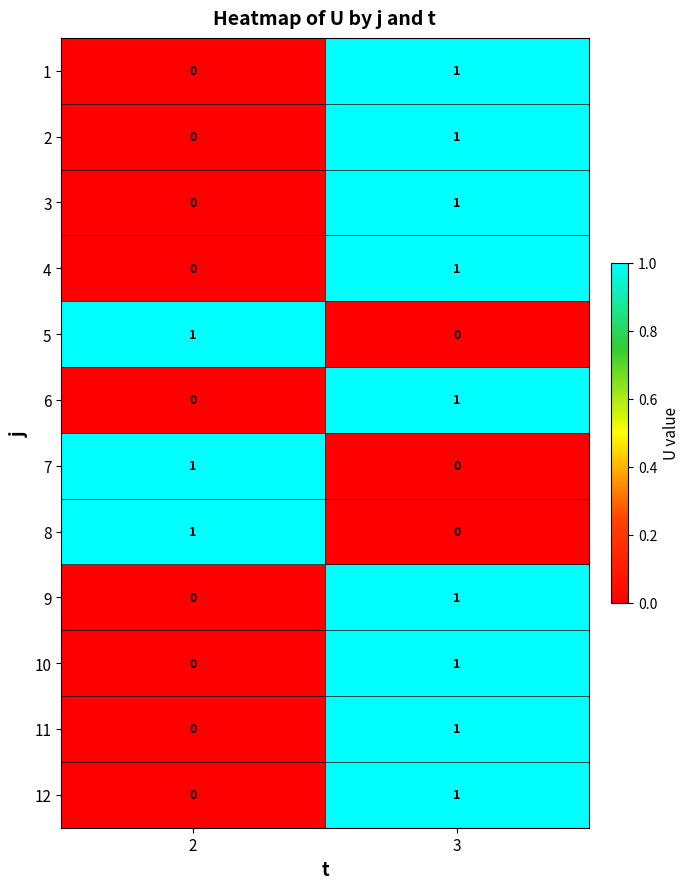

Reading left to right, transcribe all the data shown in this chart.

1: 0	1
2: 0	1
3: 0	1
4: 0	1
5: 1	0
6: 0	1
7: 1	0
8: 1	0
9: 0	1
10: 0	1
11: 0	1
12: 0	1